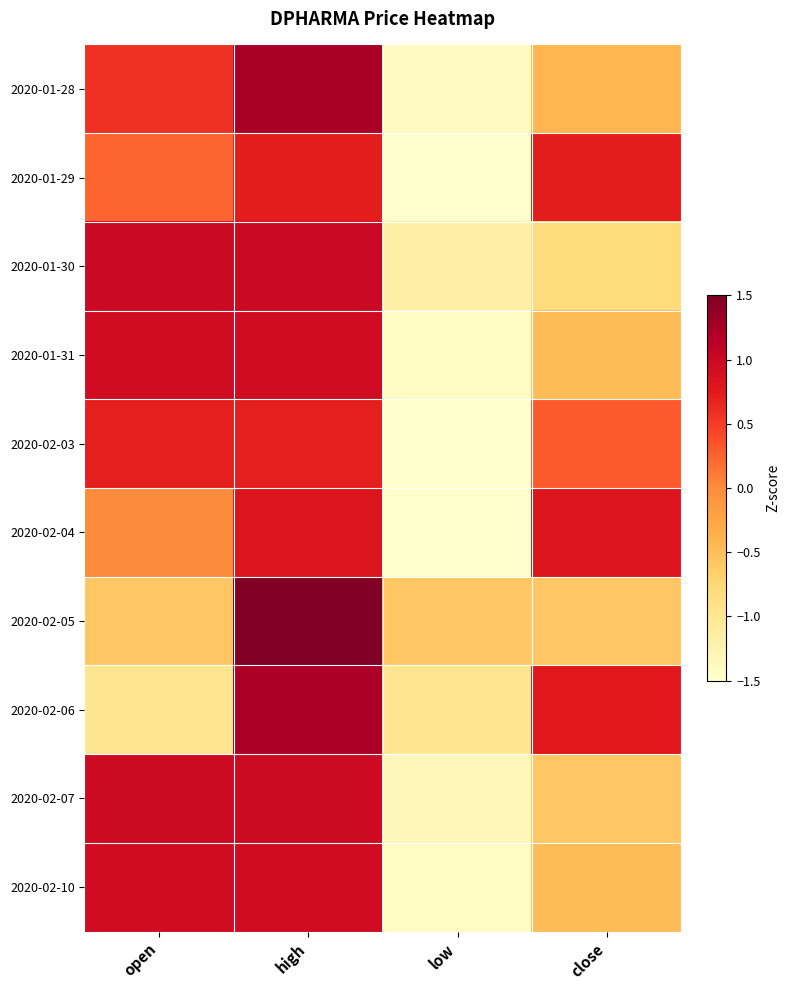

What is the spread (max minus min) of values at close?

1.6